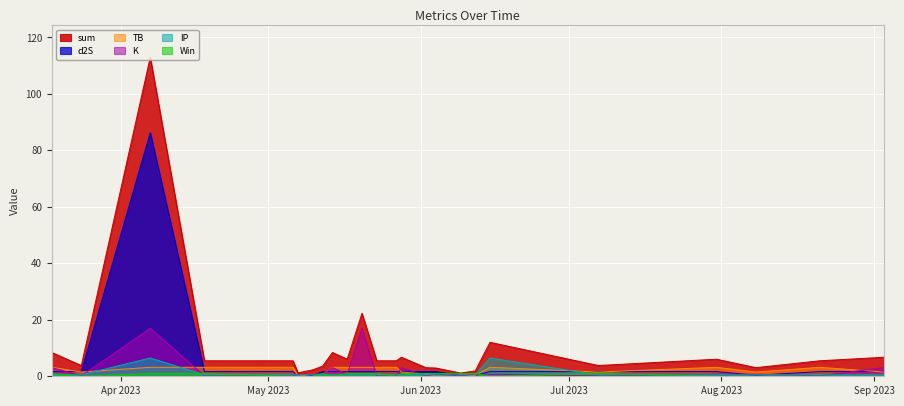

Count the Win values in the range 0 to 1.

24